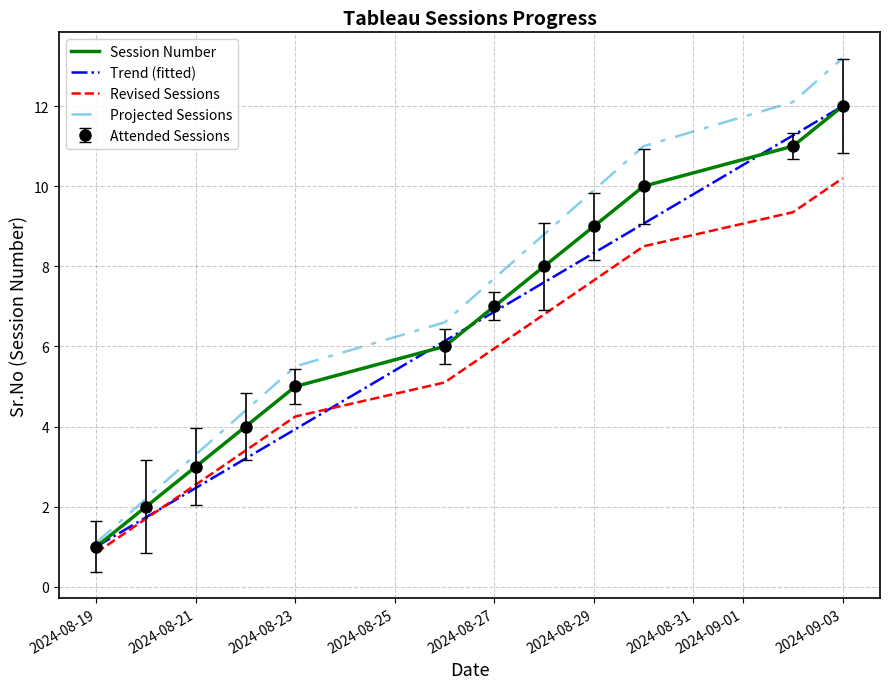

List the labels in order of value, smallest first.

2024-08-19, 2024-08-20, 2024-08-21, 2024-08-22, 2024-08-23, 2024-08-26, 2024-08-27, 2024-08-28, 2024-08-29, 2024-08-30, 2024-09-02, 2024-09-03